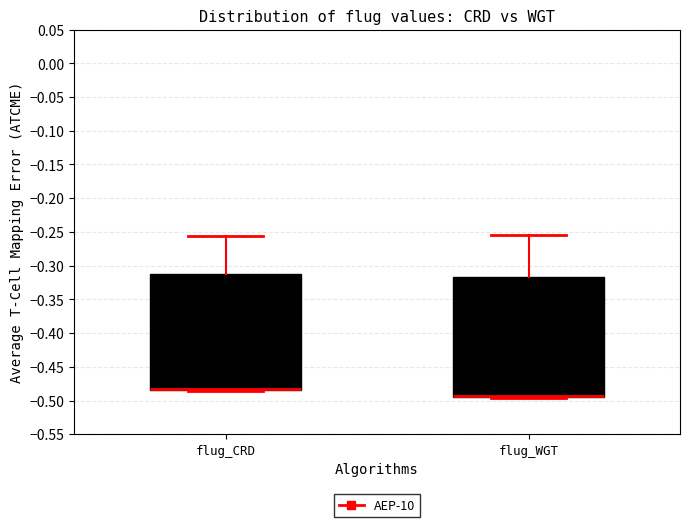

Where does the upper whisker of the box for flug_WGT end on the y-axis? The values are not printed on the chart, so give them approximately, as read against the axis.

-0.255